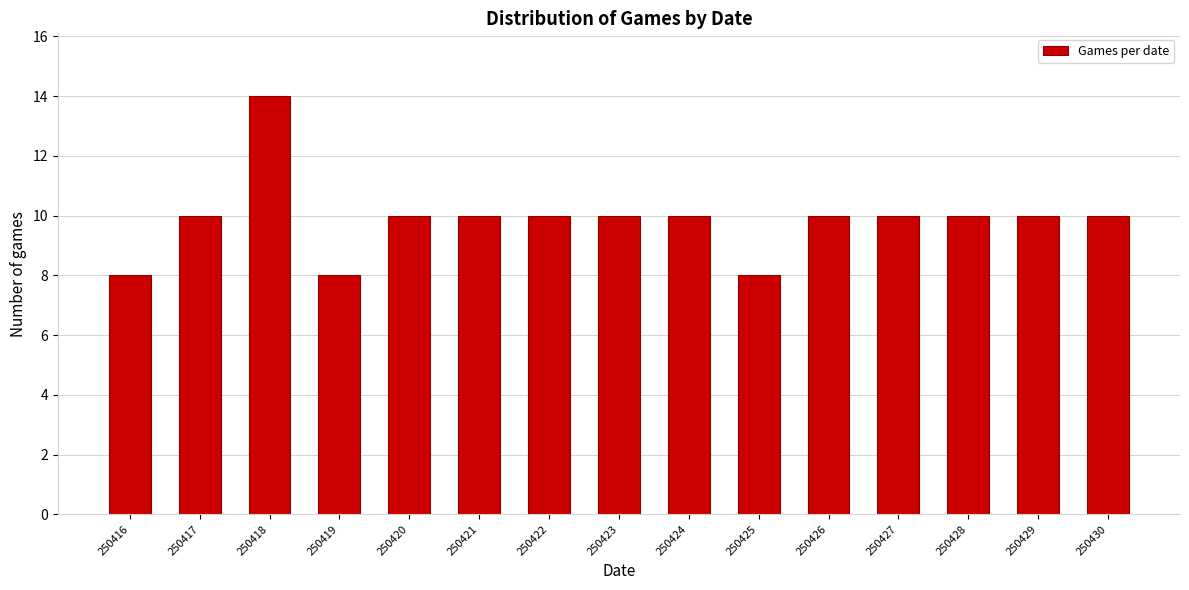

Reading left to right, what are all the values shown in this chart?

250416=8	250417=10	250418=14	250419=8	250420=10	250421=10	250422=10	250423=10	250424=10	250425=8	250426=10	250427=10	250428=10	250429=10	250430=10